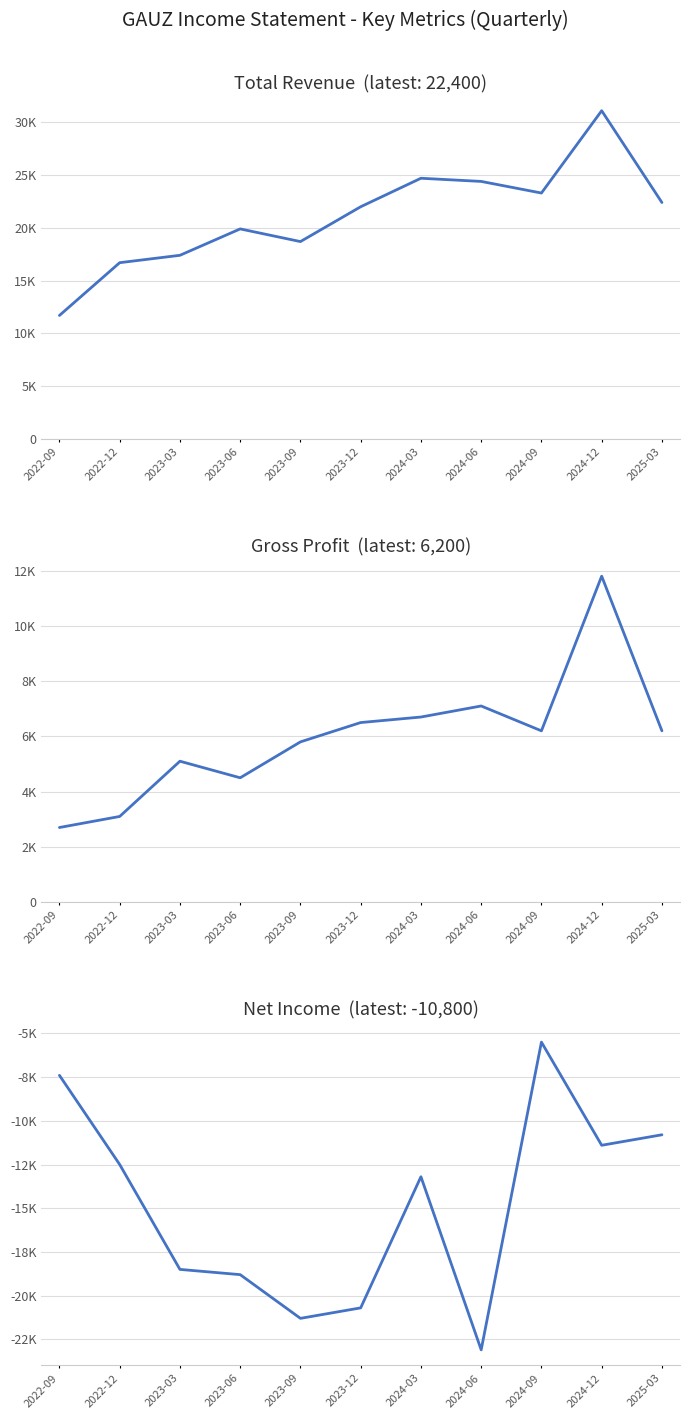

Which has a higher value, 2023-12 or 2024-03?

2024-03